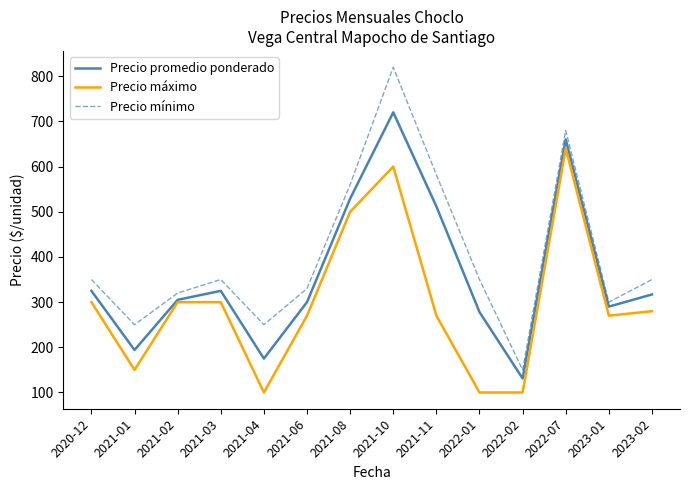

Is it true that Precio promedio ponderado equals 529 at 2021-08?

True